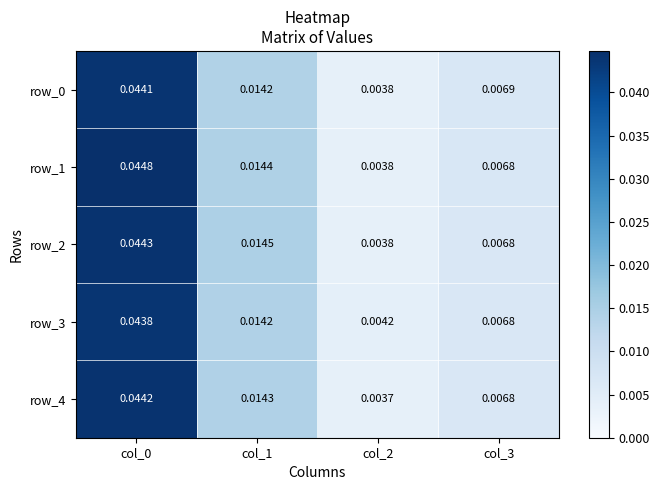

How many categories are shown in the chart?

4